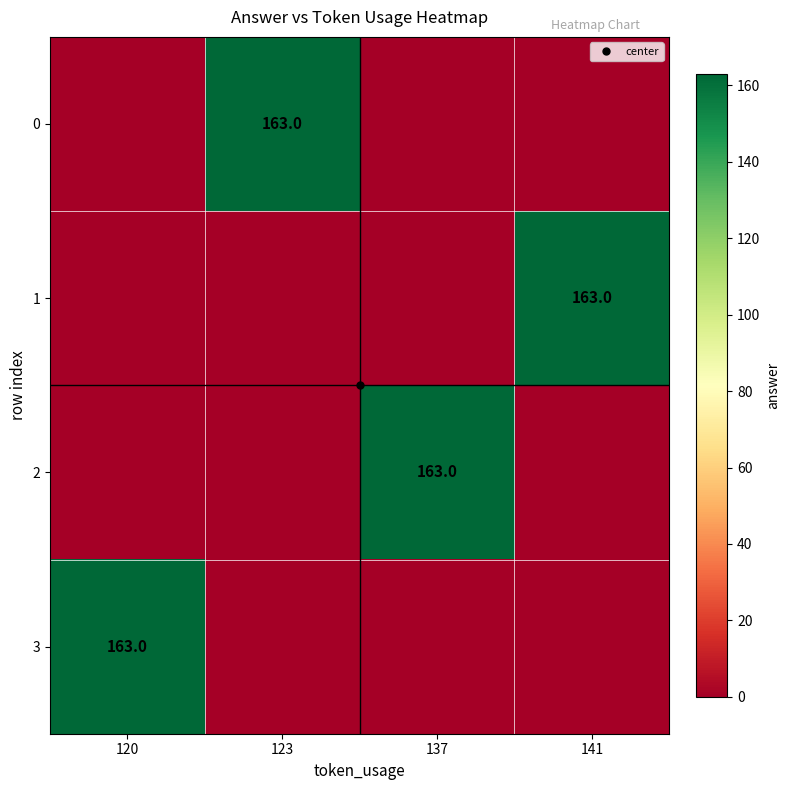

At which label does 0 reach its peak?

123